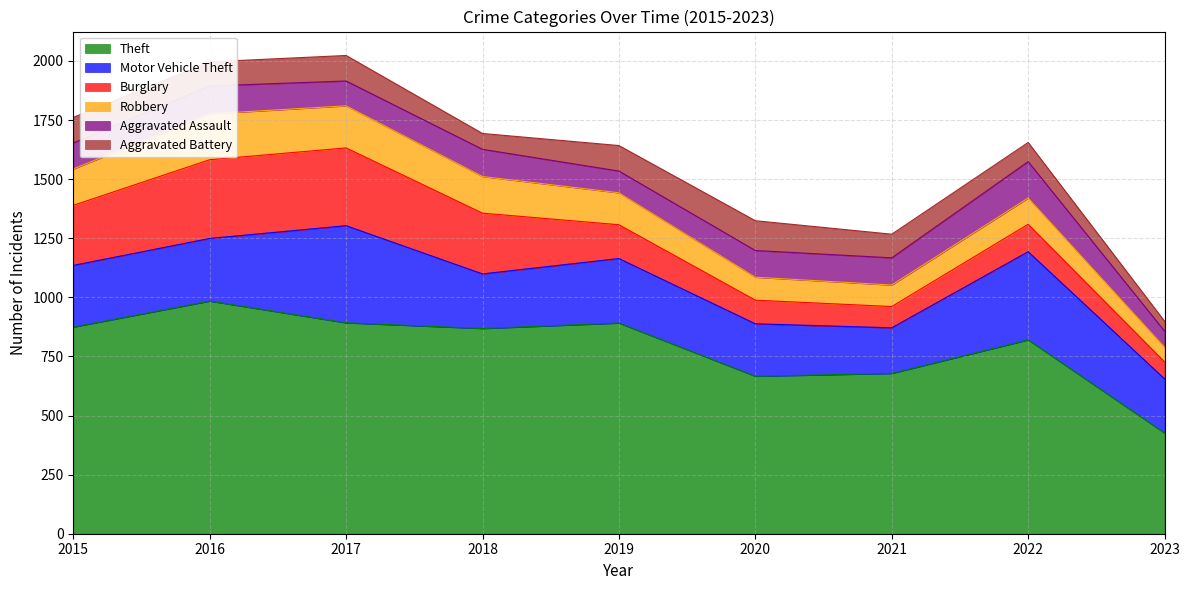

Rank the series at 2021 from lowest to highest value.

Burglary, Robbery, Aggravated Battery, Aggravated Assault, Motor Vehicle Theft, Theft